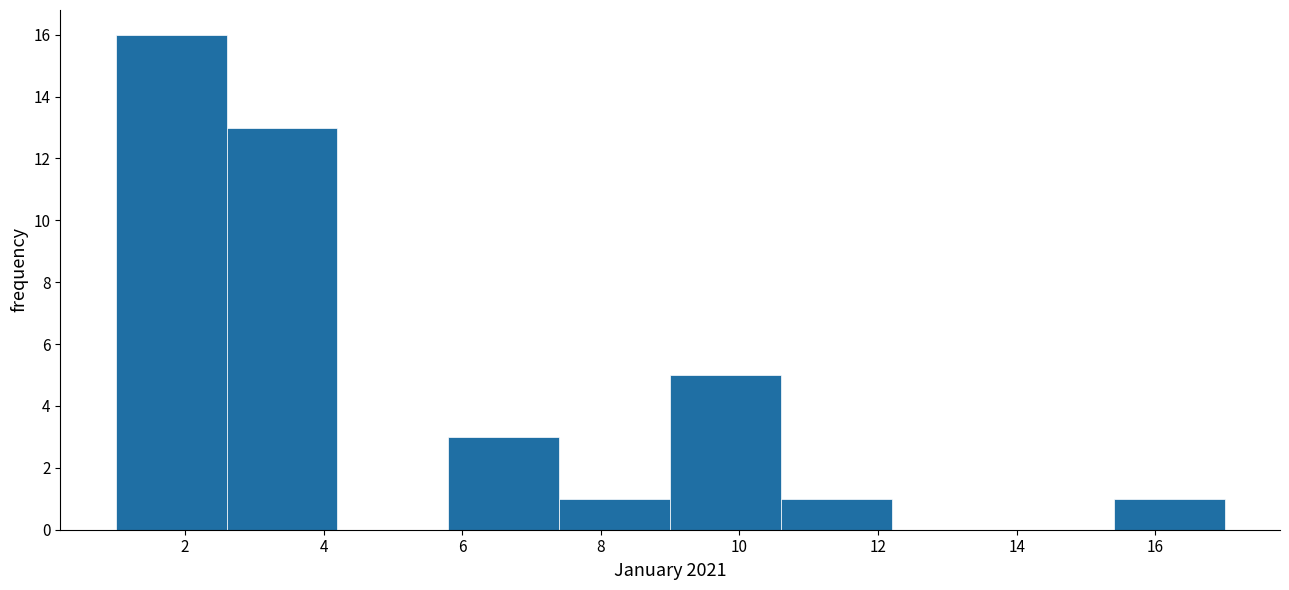

What is the height of the bar covering 15.4 to 17.0 on the x-axis? The values are not printed on the chart, so give them approximately, as read against the axis.

1